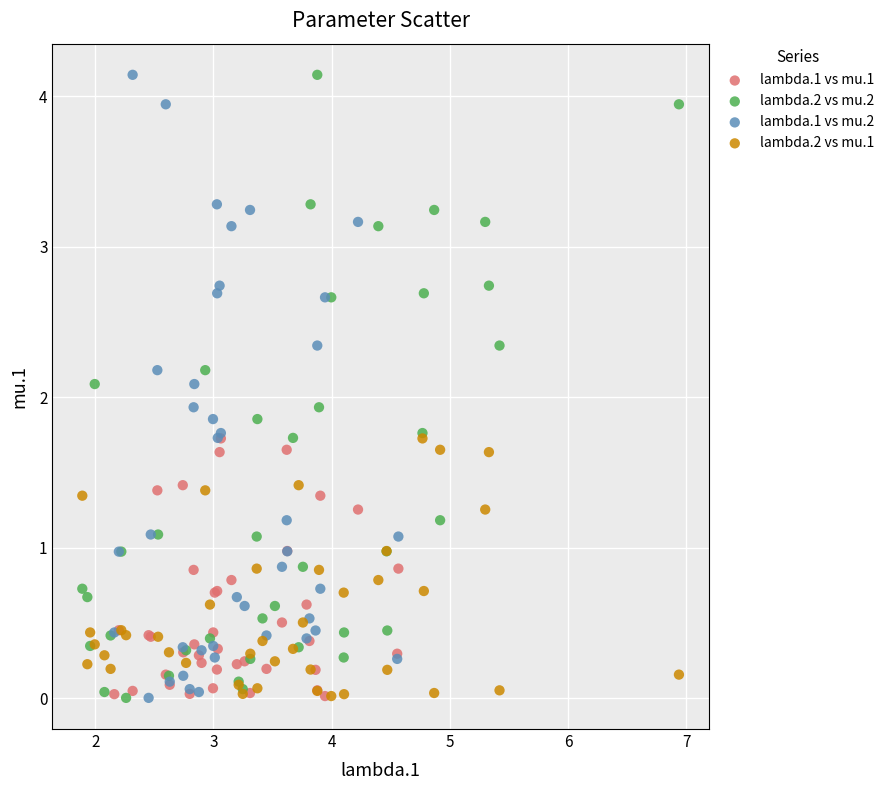

What are all the series names shown in the legend?

lambda.1 vs mu.1, lambda.2 vs mu.2, lambda.1 vs mu.2, lambda.2 vs mu.1